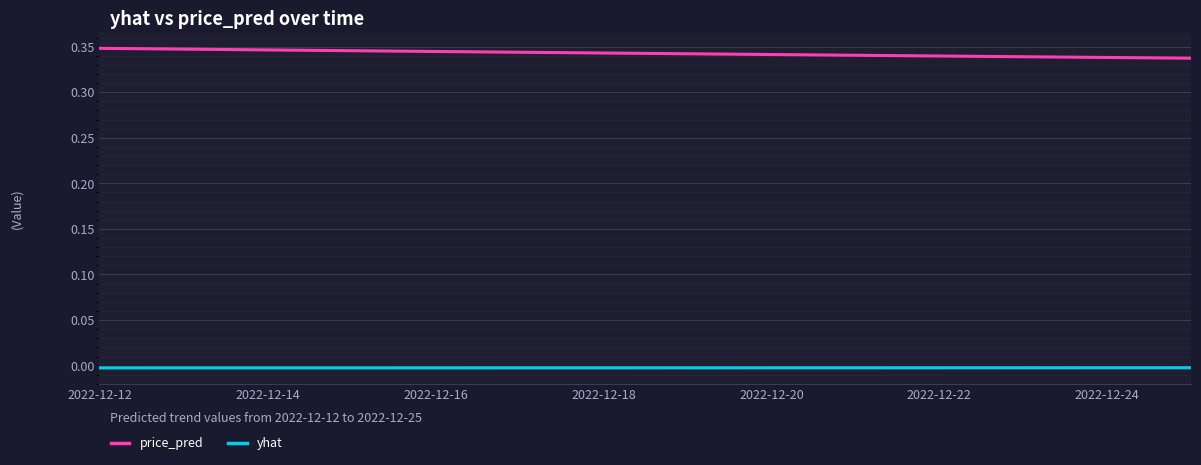

How many lines are shown in the chart?

2